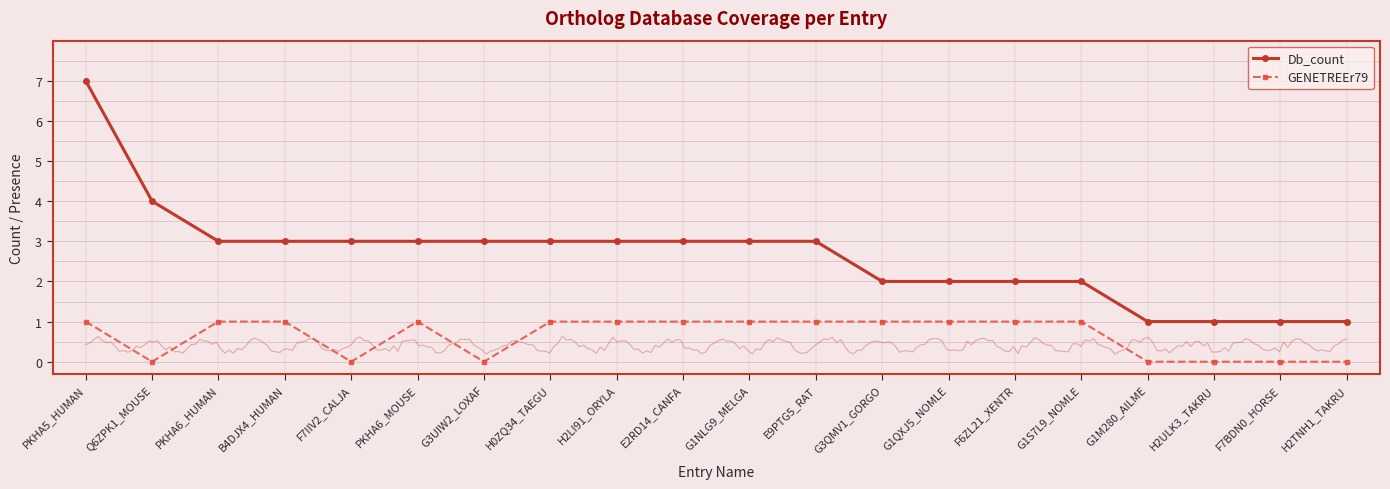

What are all the series names shown in the legend?

Db_count, GENETREEr79